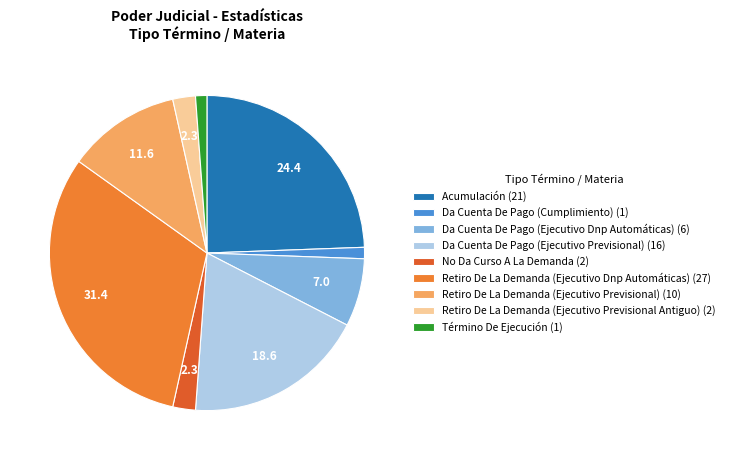

To the nearest percent, what is the difference between the largest and smallest slice percentages?

30%